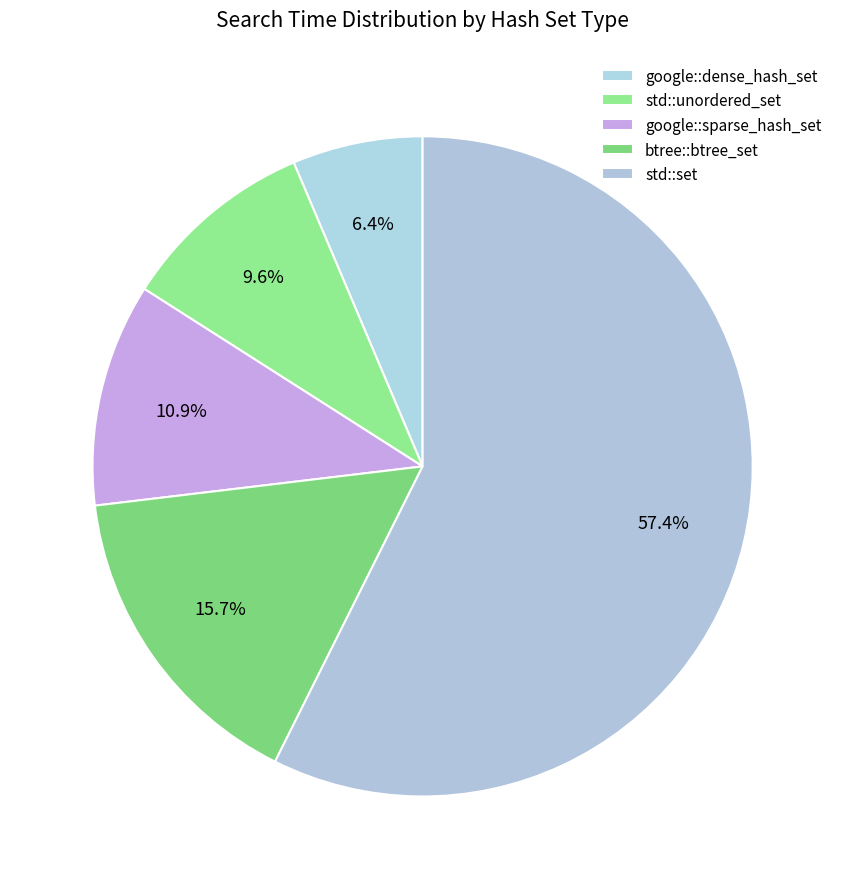

How many segments does this pie chart have?

5